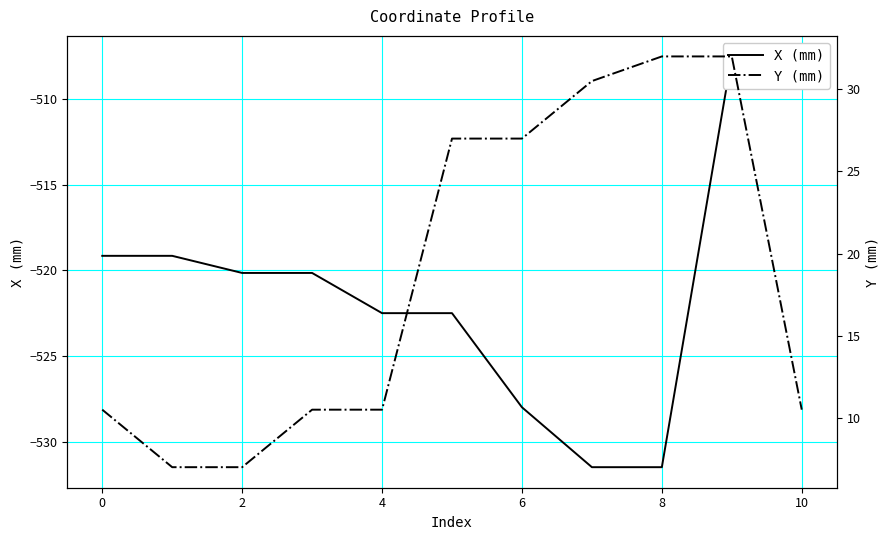

Rank the series by their maximum value, from highest to lowest.

Y (mm), X (mm)